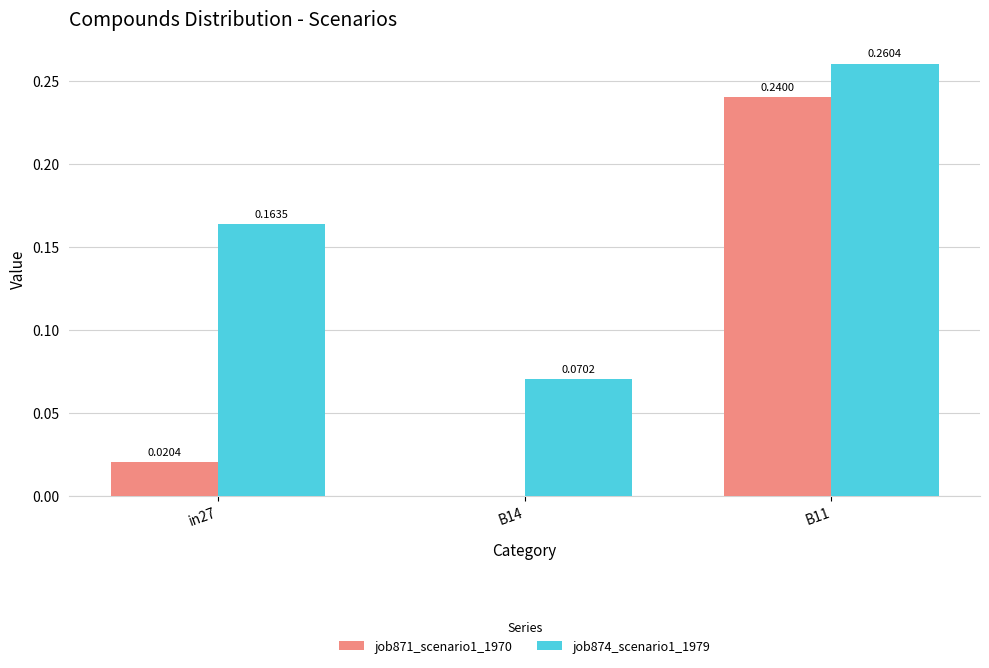

At which category is the sum across all series the highest?

B11